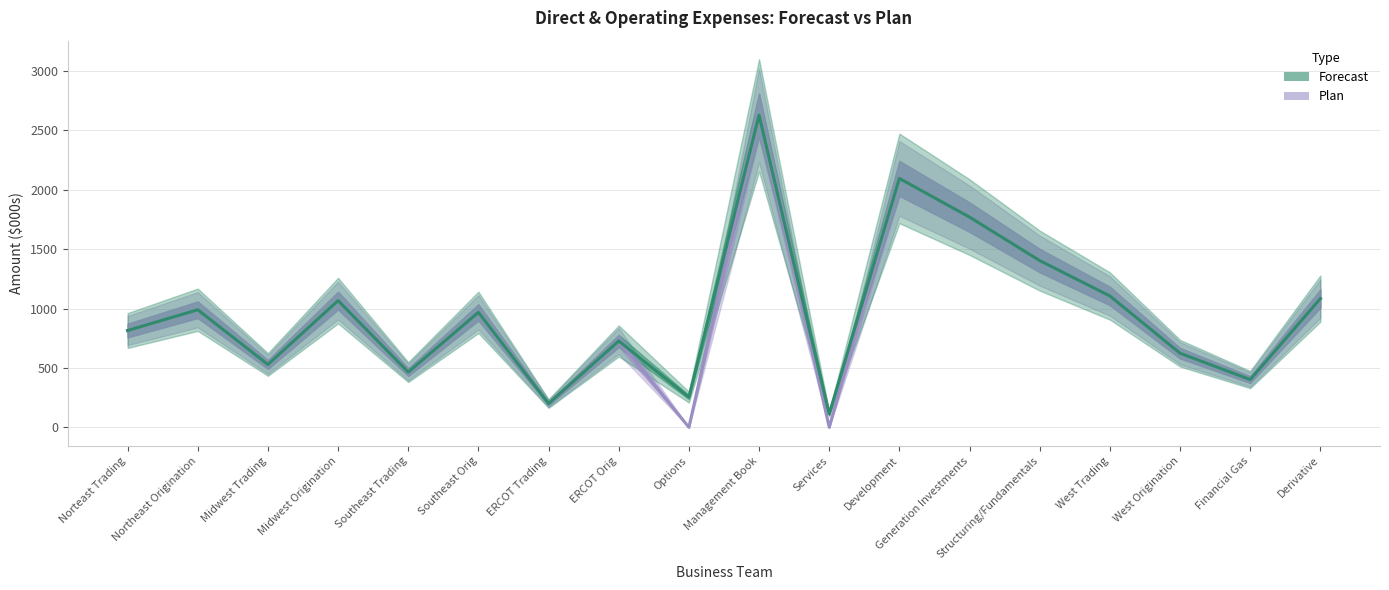

What is the label of the 13th point from the right?

Southeast Orig